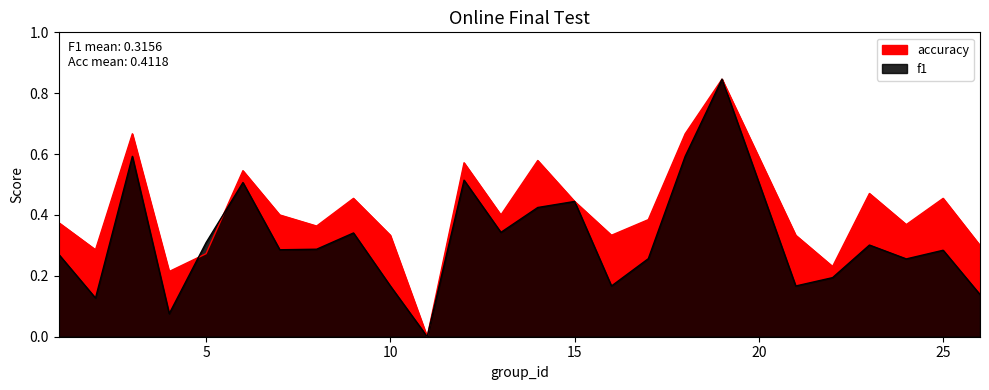

Rank the series by their average value, from highest to lowest.

accuracy, f1